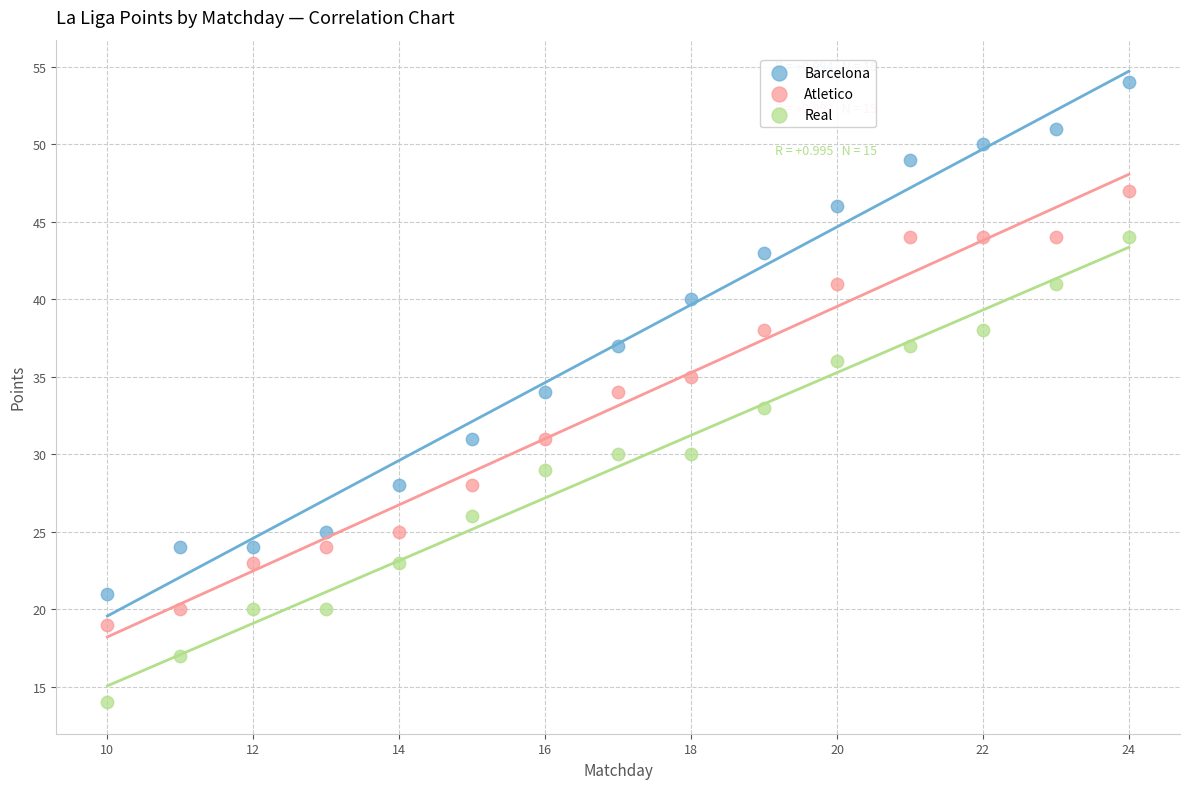

Across all data points, what is the range of Y values (max minus min)?

40